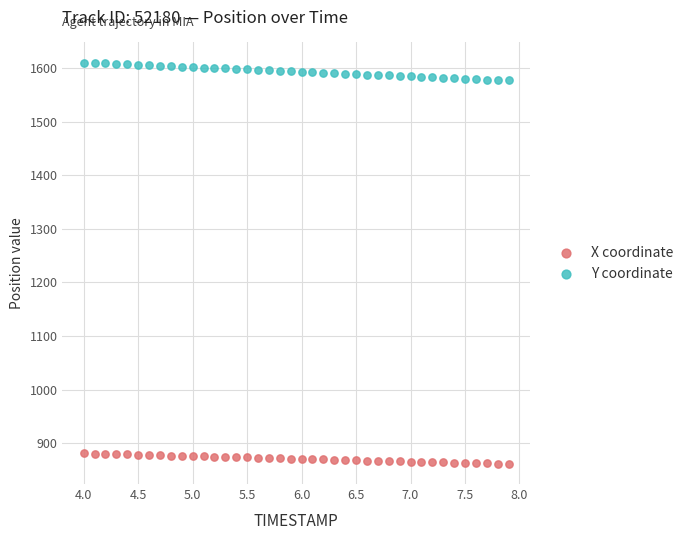

Which series reaches the maximum Y coordinate?

Y coordinate